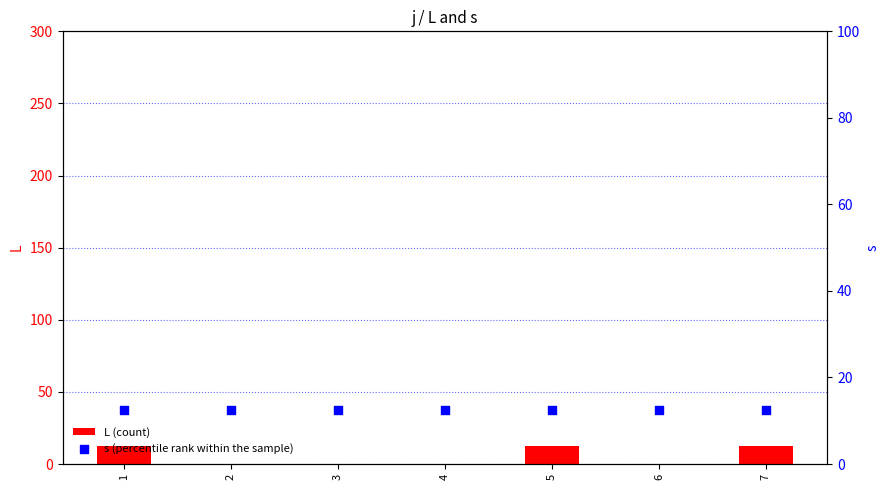

Is the value of s (percentile rank within the sample) at 4 greater than the value of L (count) at 5?

No